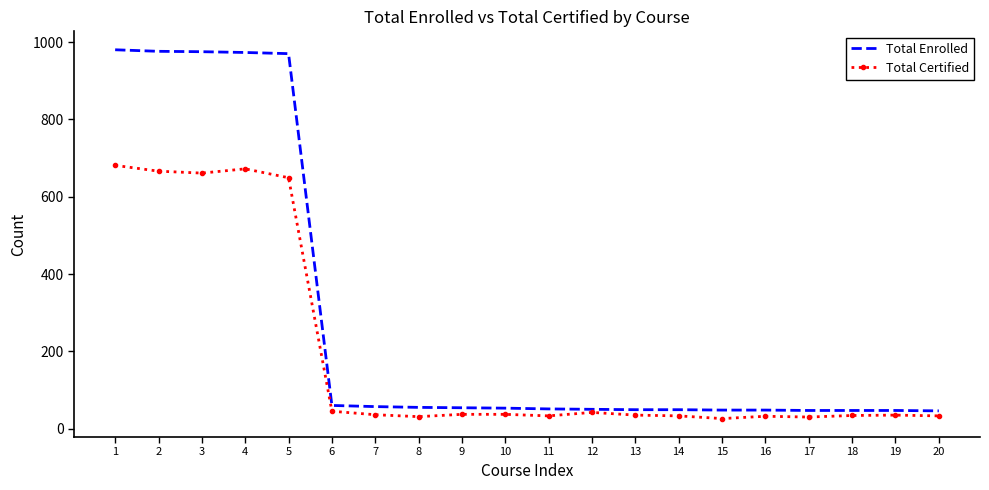

List the series in order of their overall mean, lowest first.

Total Certified, Total Enrolled